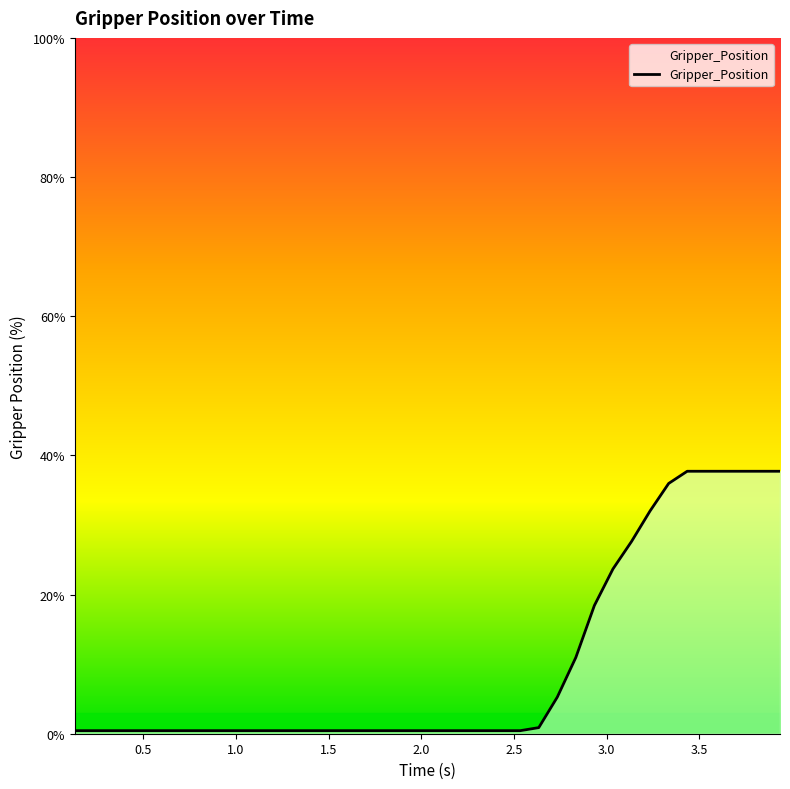

What is the greatest value displayed?

37.7